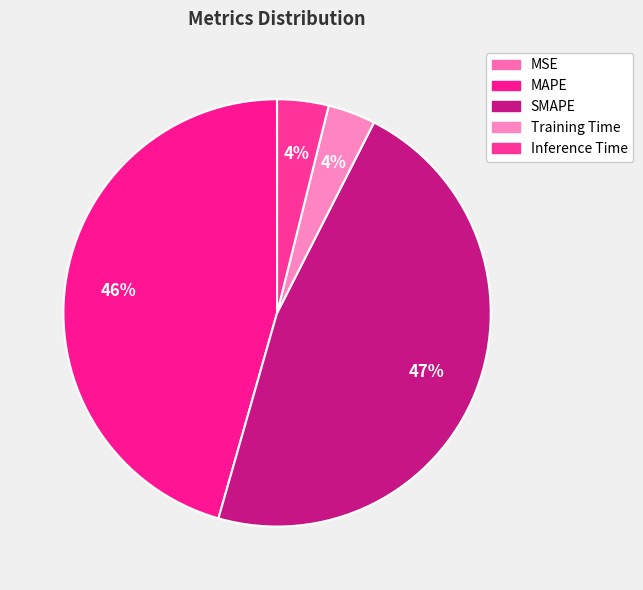

How many slices are in this pie chart?

5